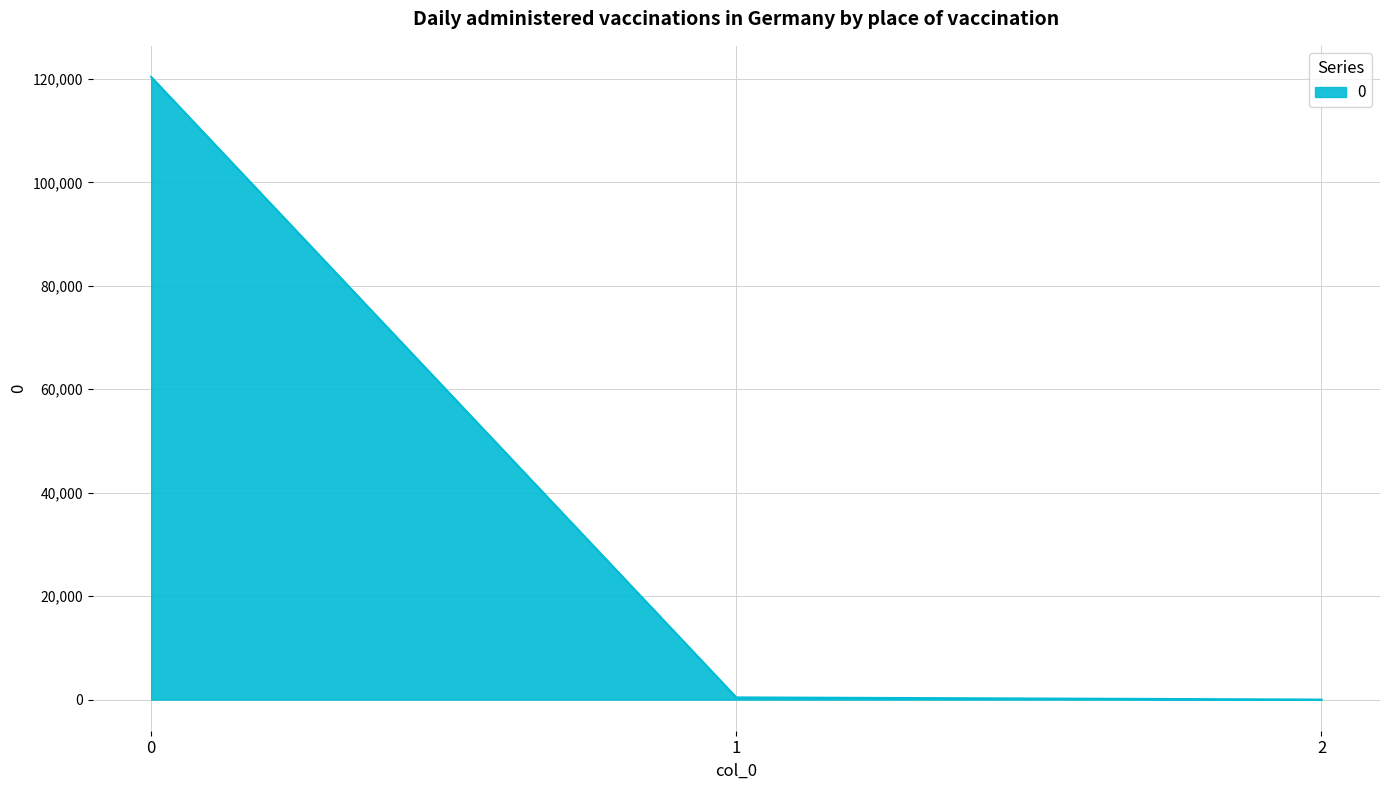

How many lines are shown in the chart?

1